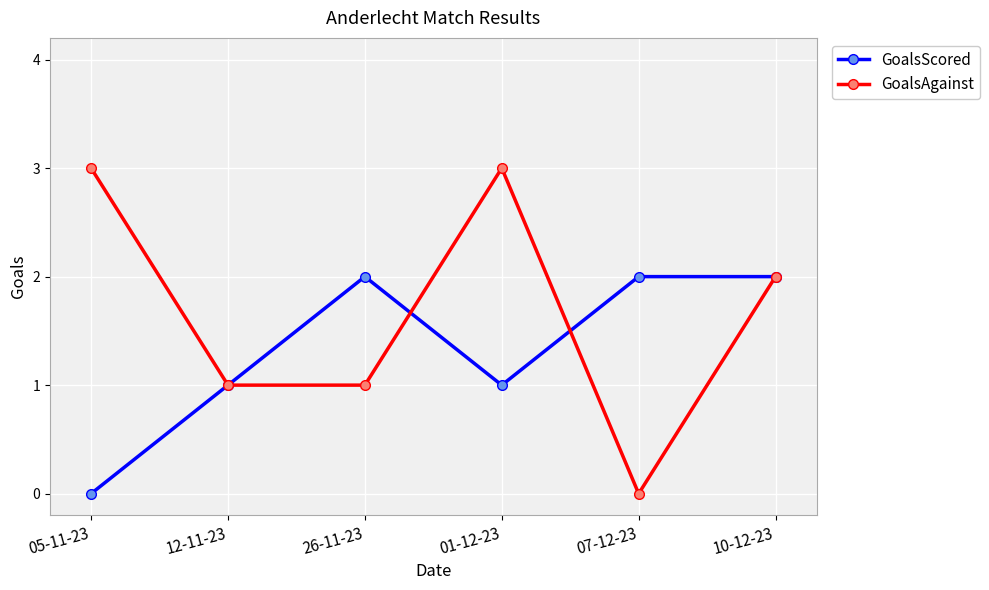

How many interior local valleys does the GoalsScored series have?

1